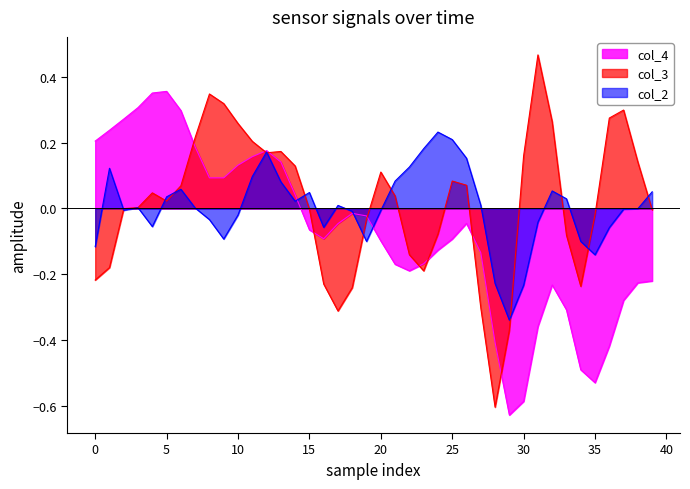

How many intersections are there between col_2 and col_4?

3